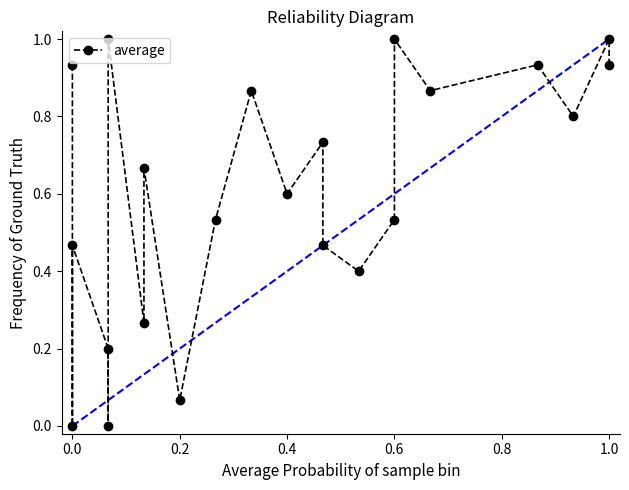

What is the change in value from 0.4 to 0.8?

+0.8